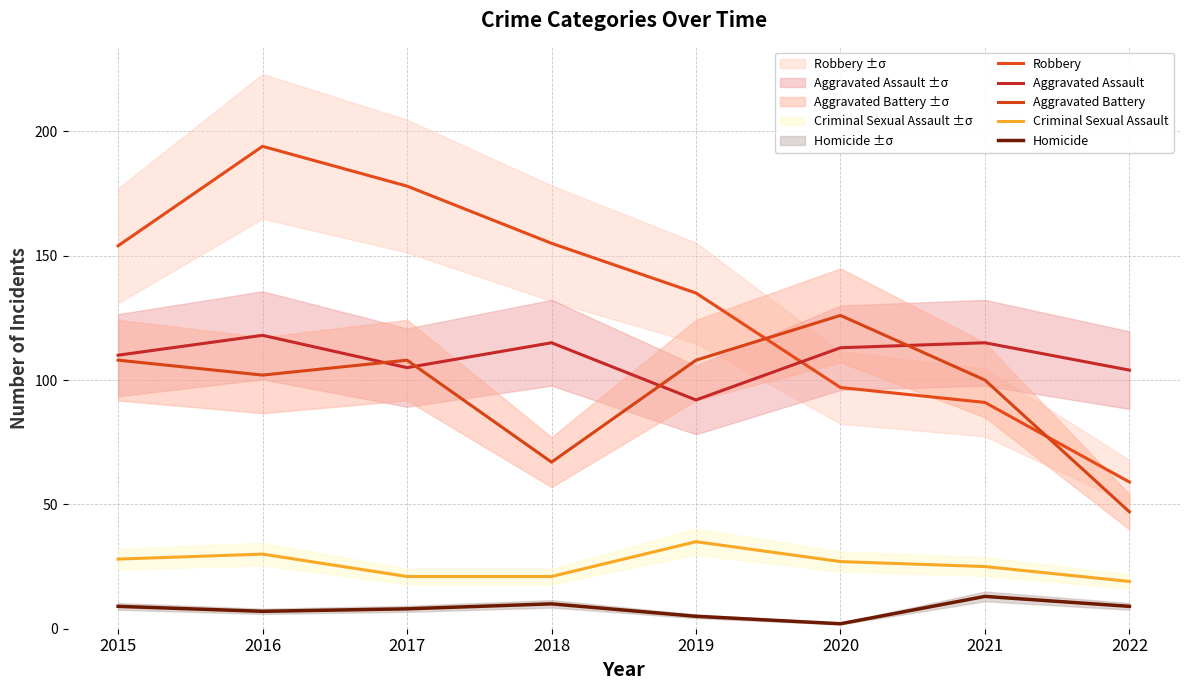

What are all the series names shown in the legend?

Robbery, Aggravated Assault, Aggravated Battery, Criminal Sexual Assault, Homicide